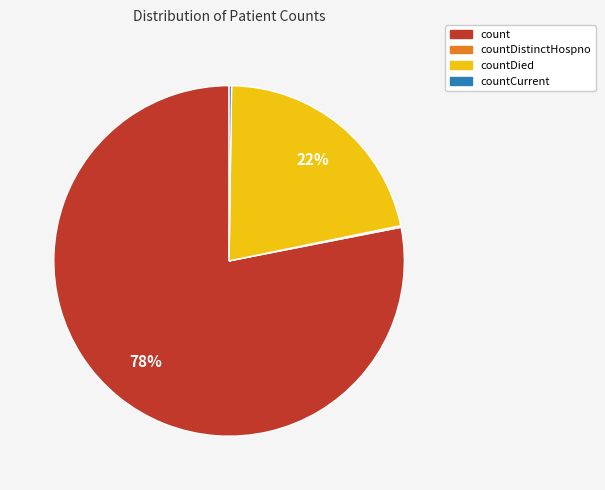

To the nearest percent, what is the average slice percentage?

25%